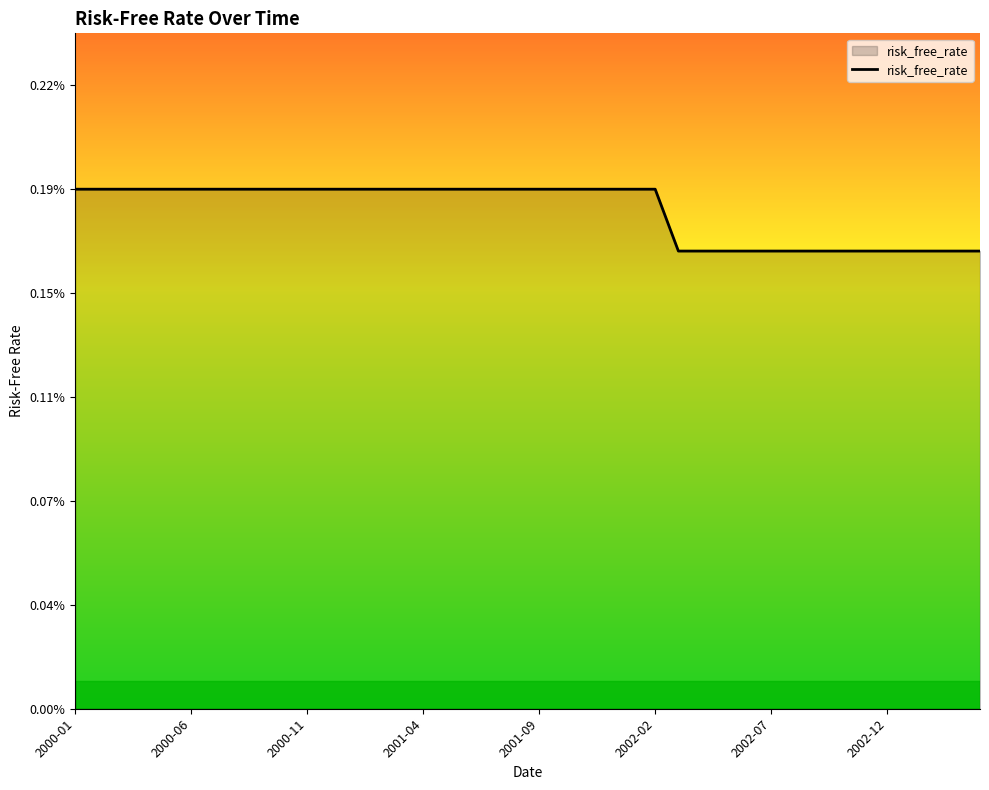

Does the chart have visible grid lines?

No